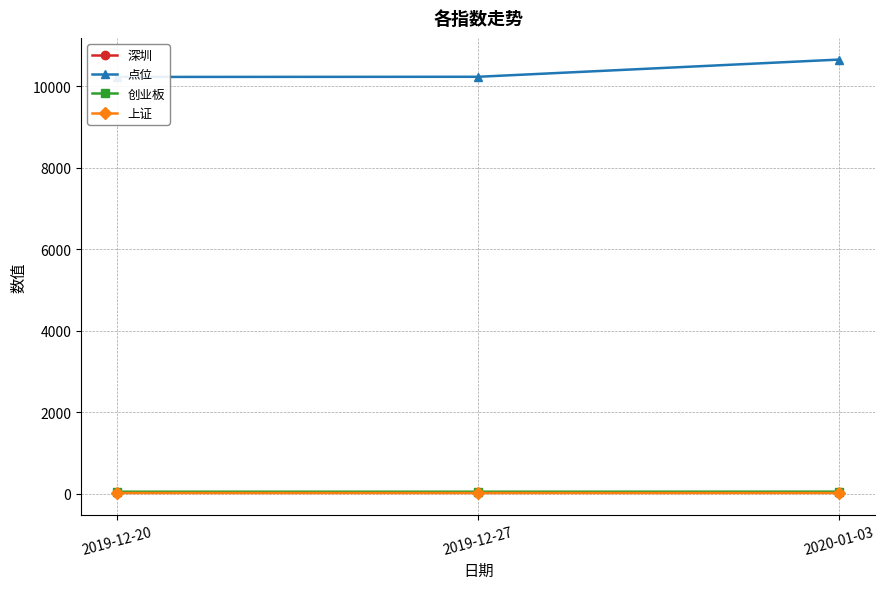

How many data points does each series have?

3